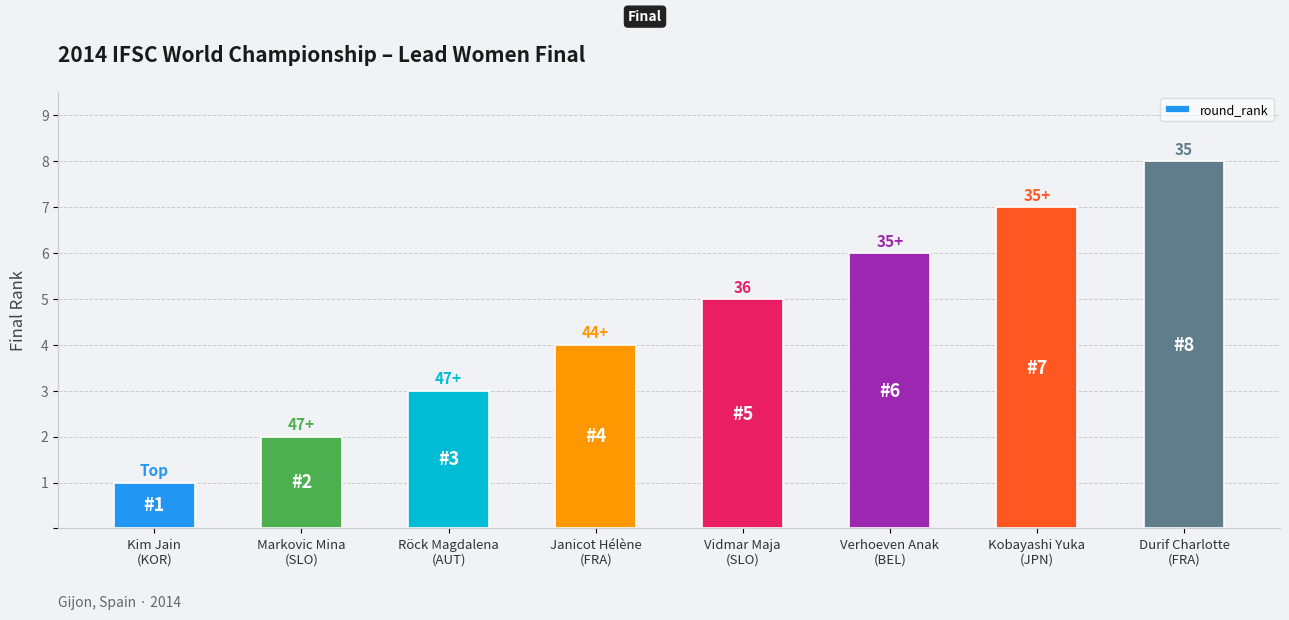

What is the difference between the second highest and minimum values?

6